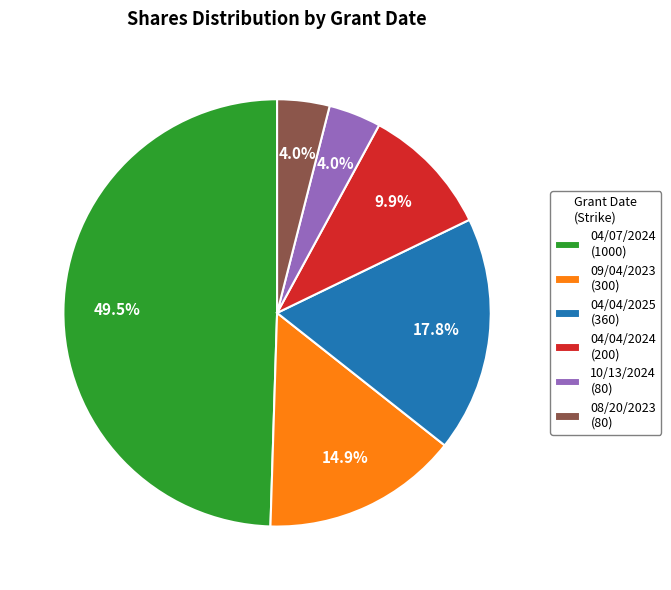

Does 09/04/2023 represent more than half of the total?

No